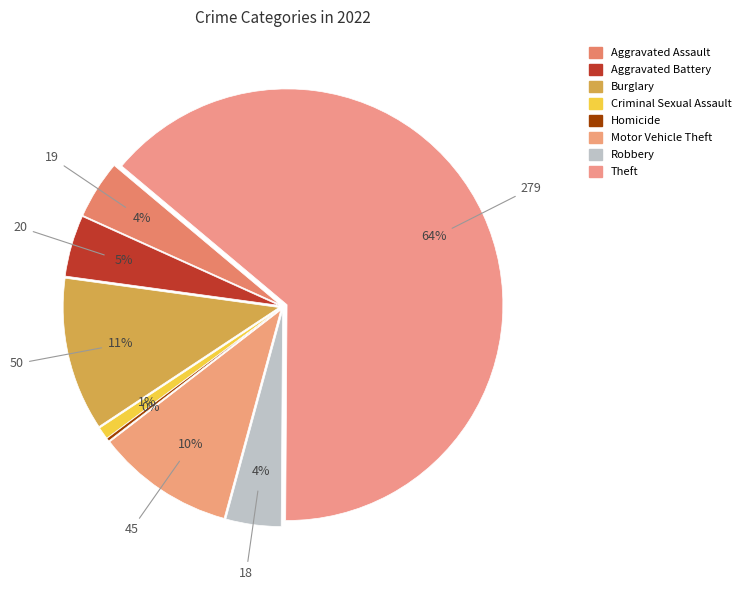

Combined, do Burglary and Homicide account for over 50%?

No